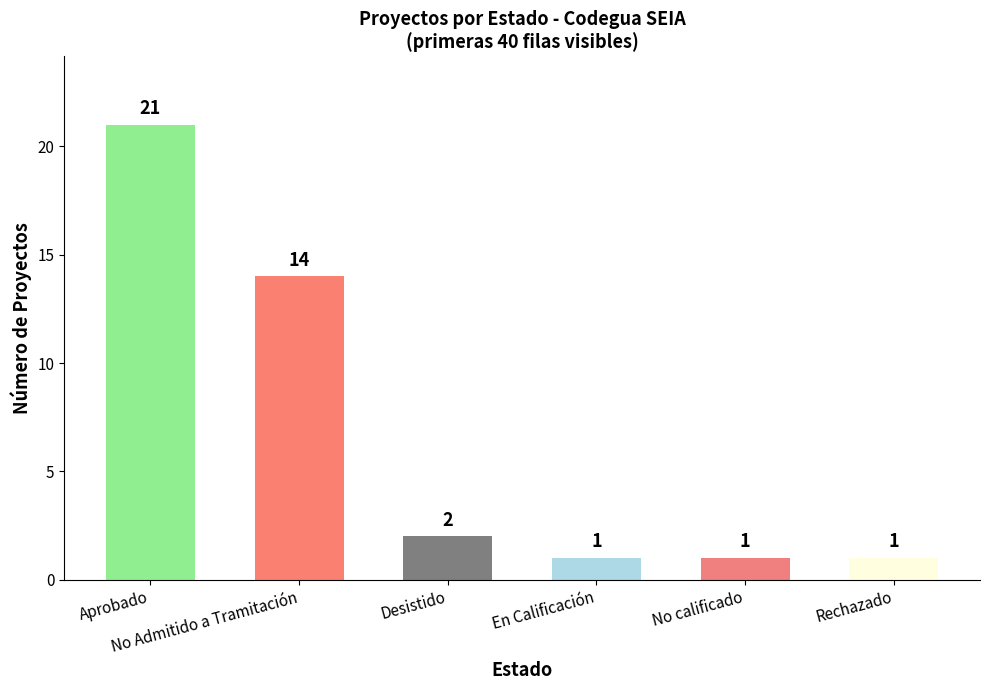

What is the average value?

7